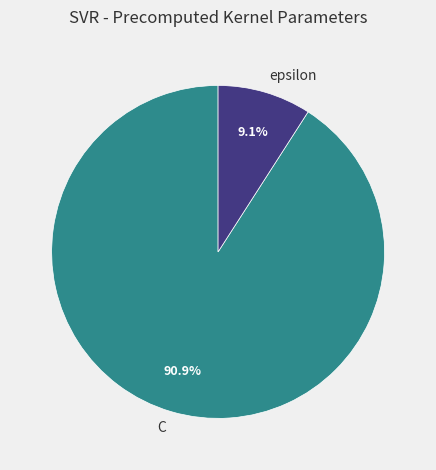

Is it true that C is 99% of the pie?

False